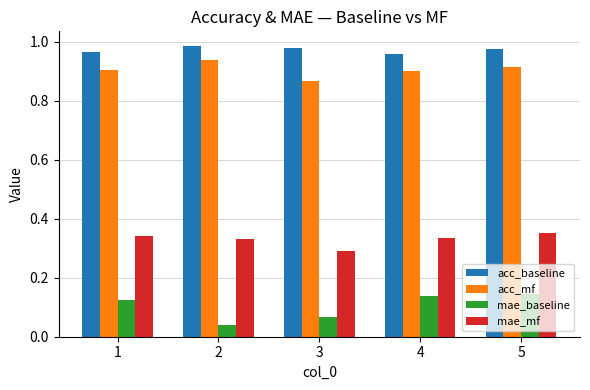

Are the bars horizontal?

No